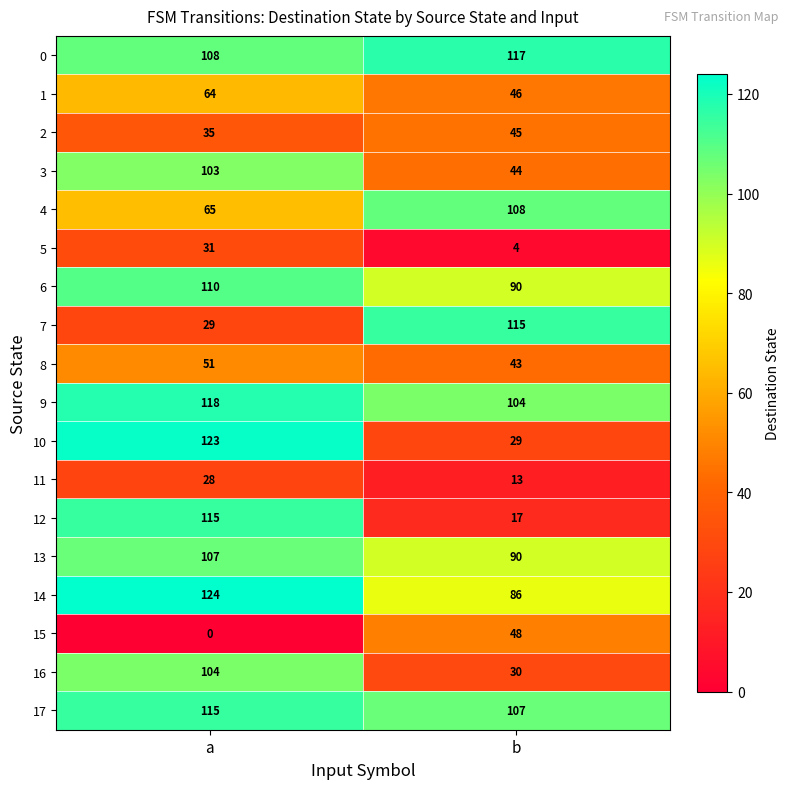

What is the sum of all 5 values?

35